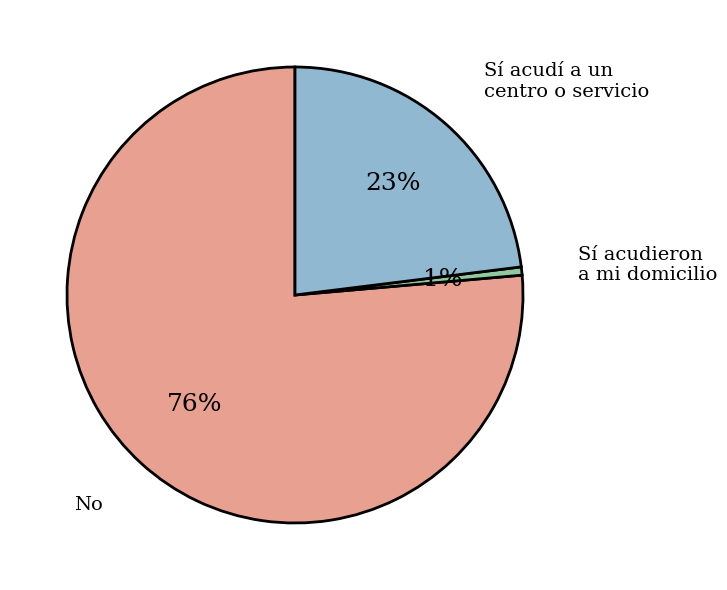

What is the majority slice?

No